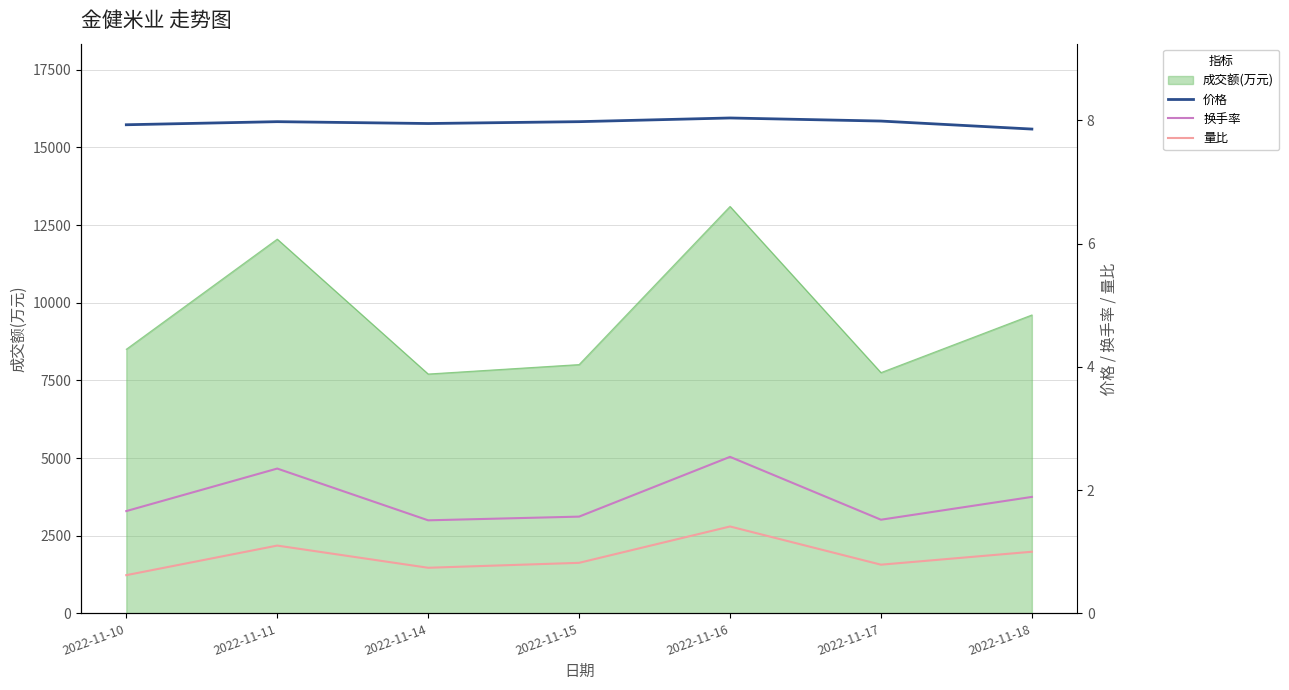

True or false: 量比 and 价格 intersect in this chart.

False